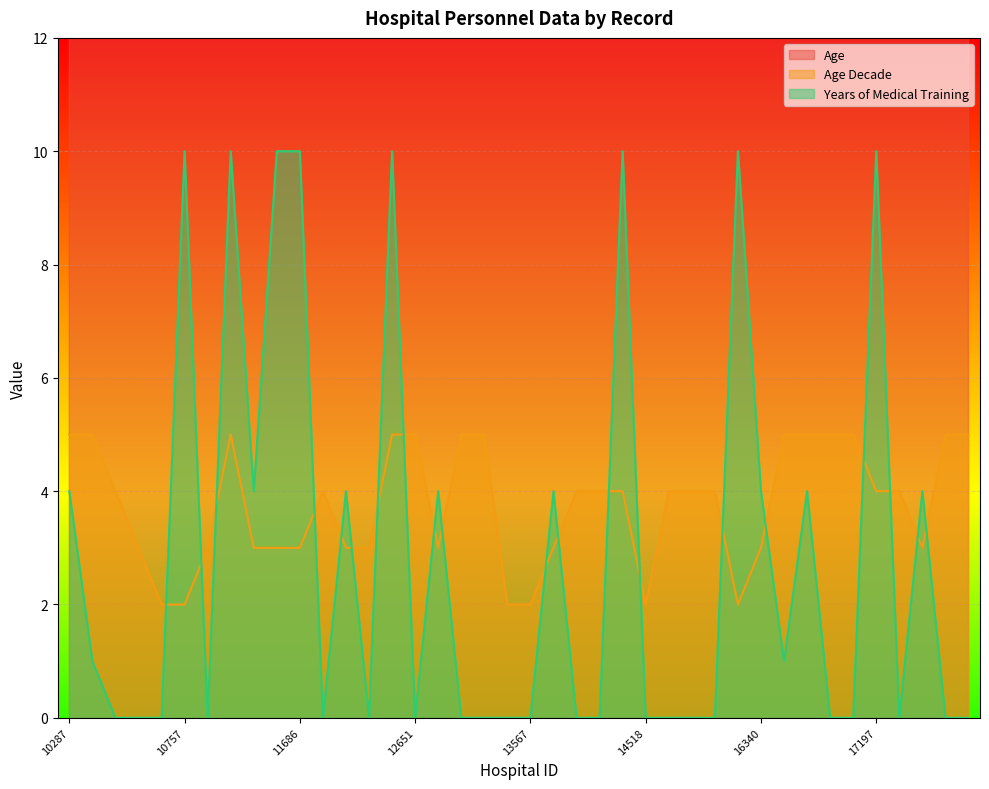

In Years of Medical Training, how many points are higher than both neighbors (excluding endpoints)?

11